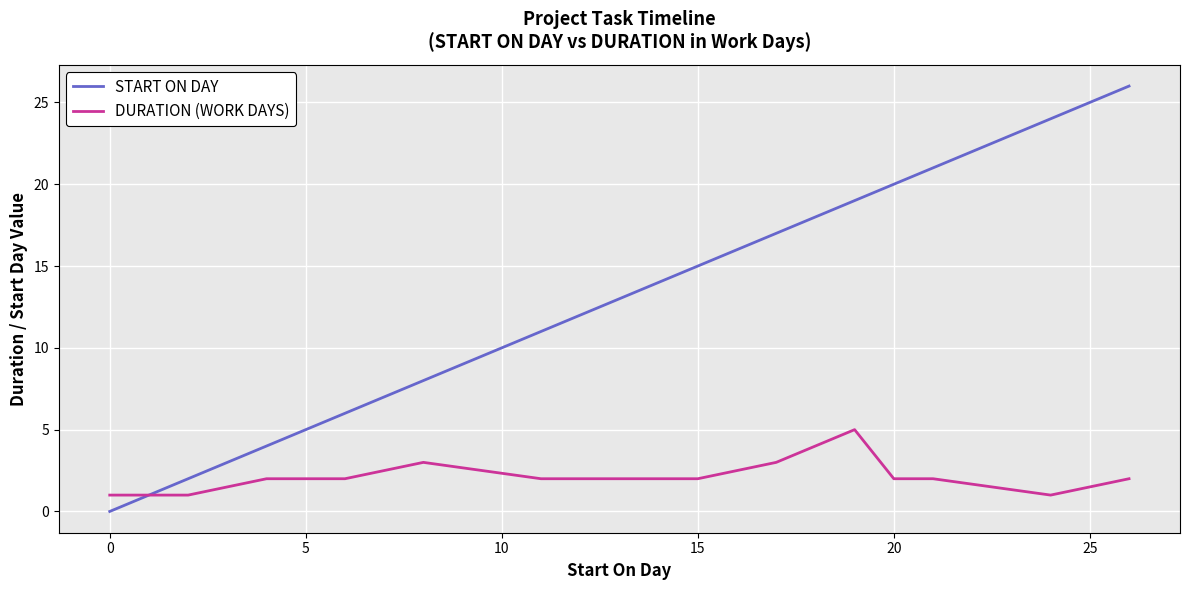

Which series has the largest total across all categories?

START ON DAY